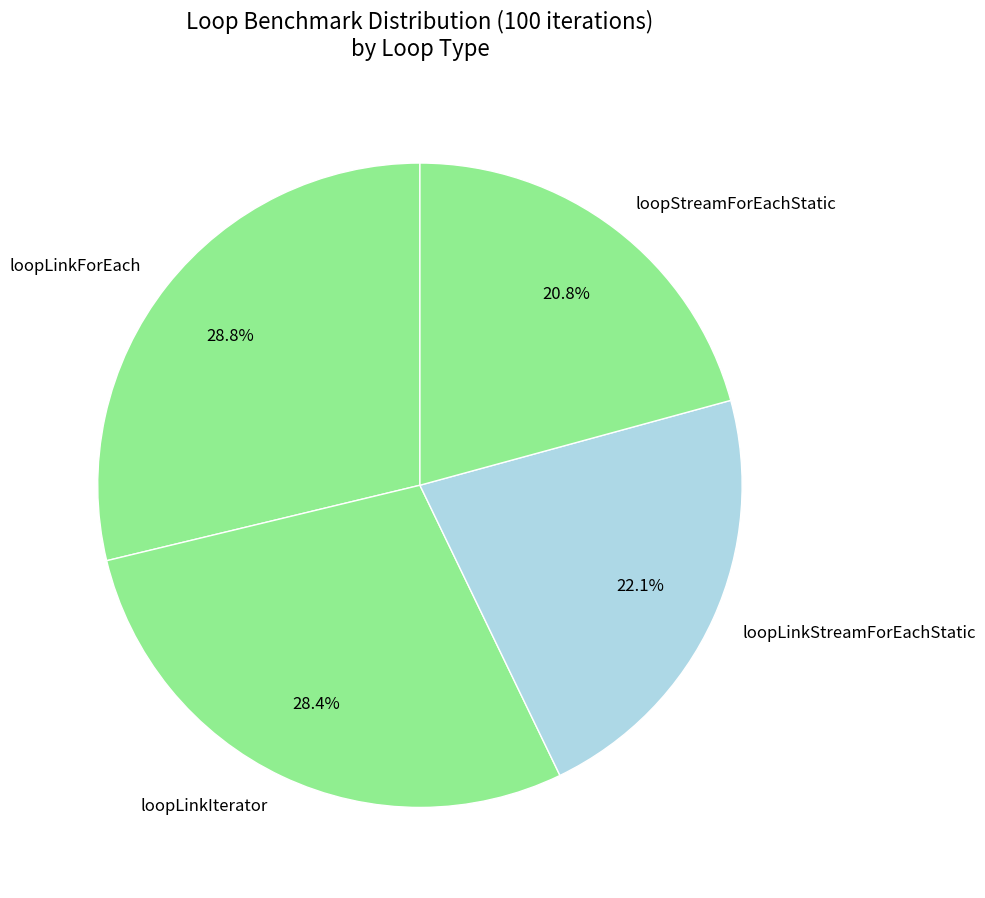

What portion of the pie excludes loopLinkForEach?

71.2%